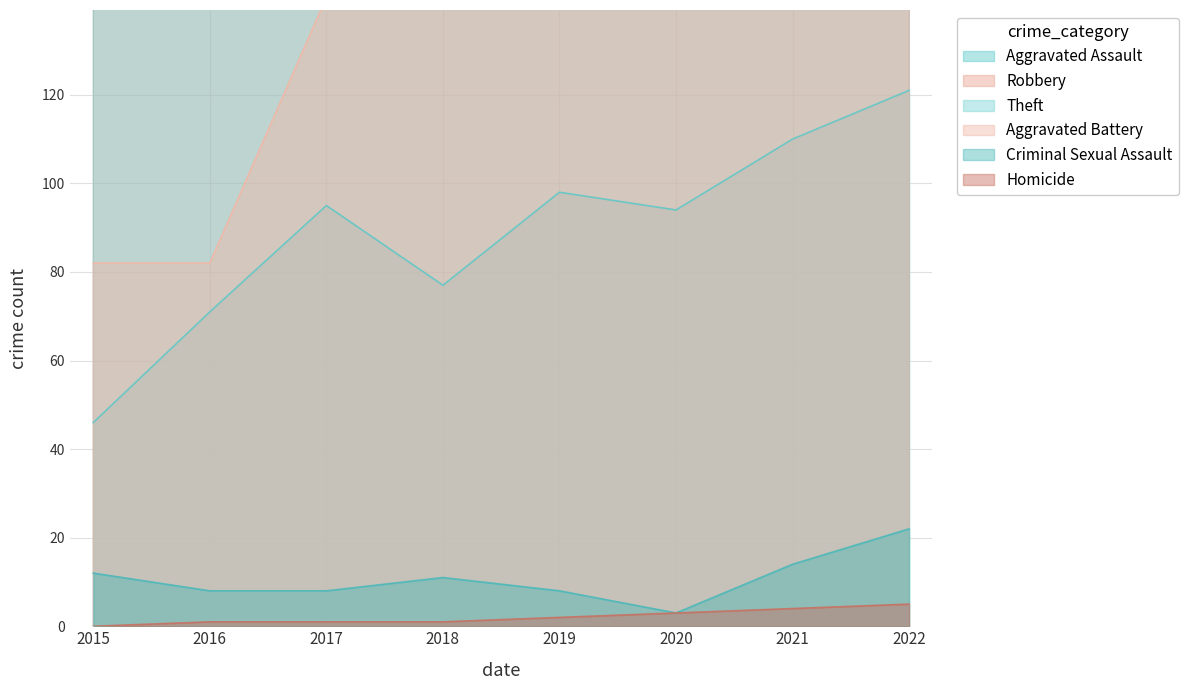

True or false: Criminal Sexual Assault and Robbery intersect in this chart.

False